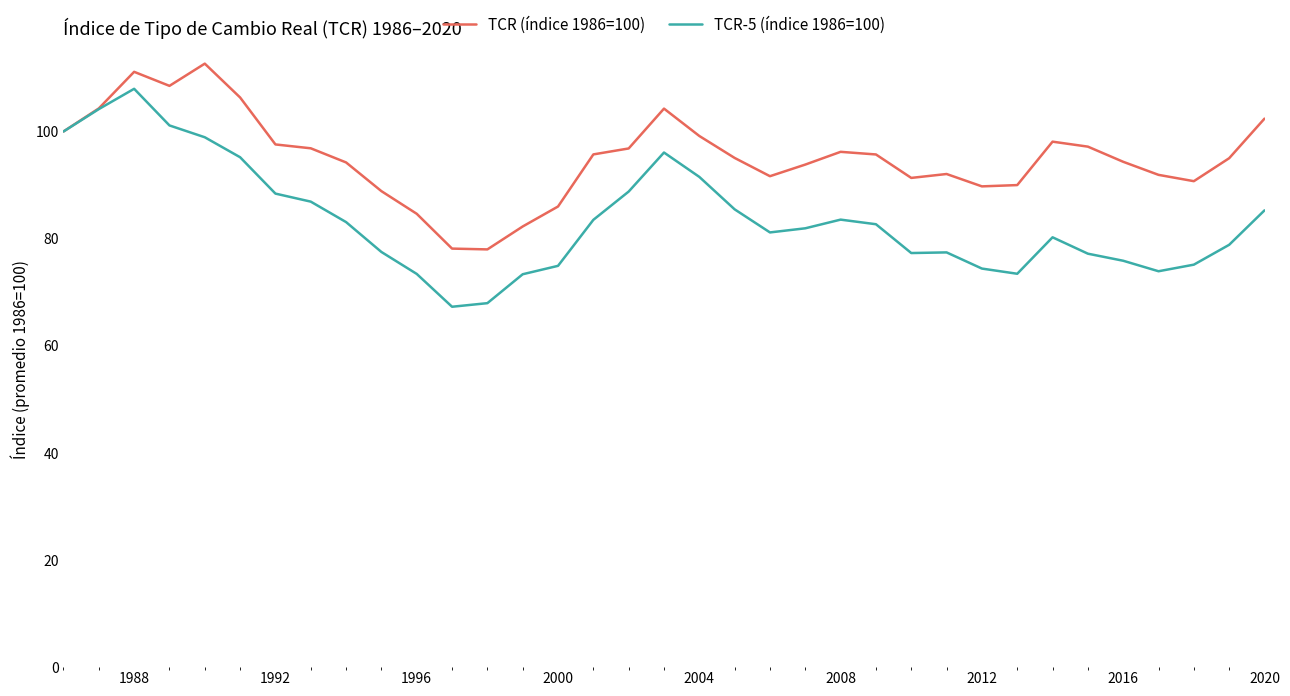

List the series in order of their overall mean, highest first.

TCR (índice 1986=100), TCR-5 (índice 1986=100)